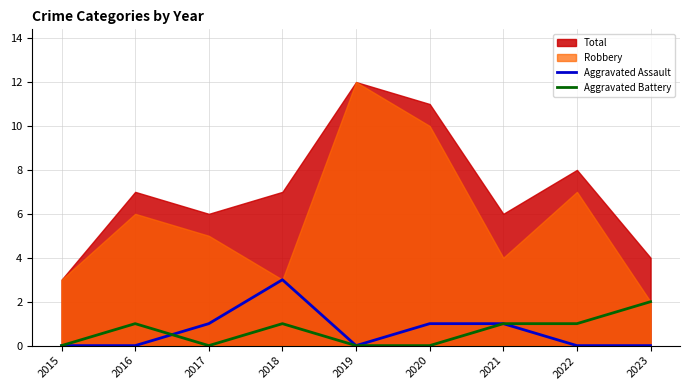

The Aggravated Battery series shows 2 at 2016. True or false?

False